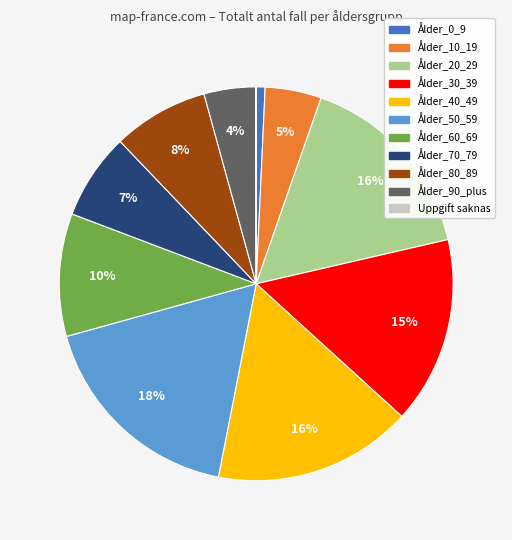

Combined, do Ålder_40_49 and Ålder_30_39 account for over 50%?

No